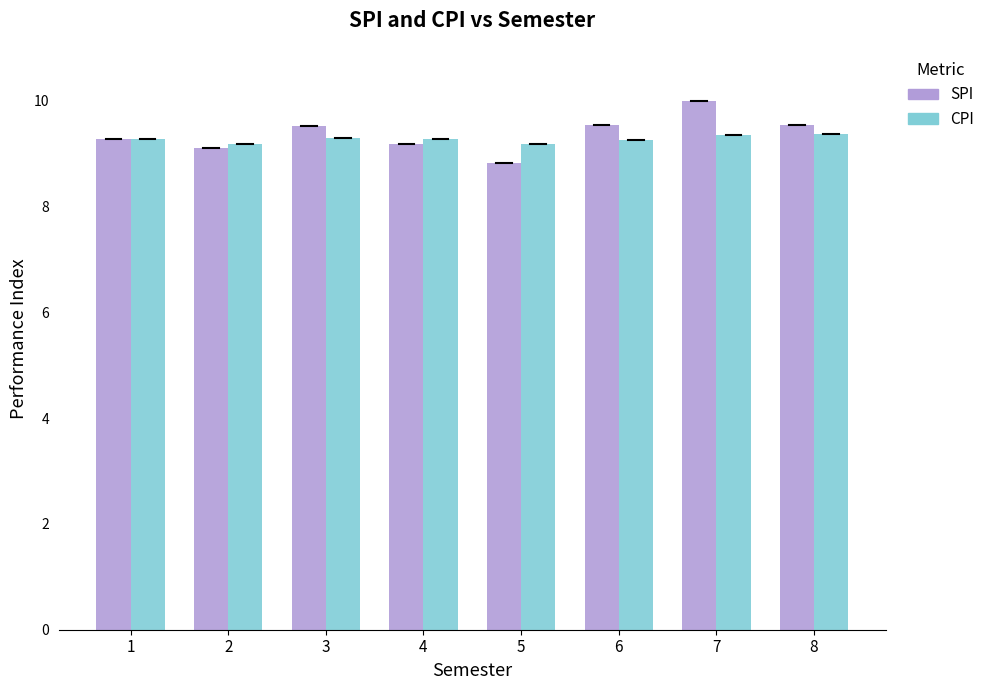

List the series in order of their peak value, highest first.

SPI, CPI